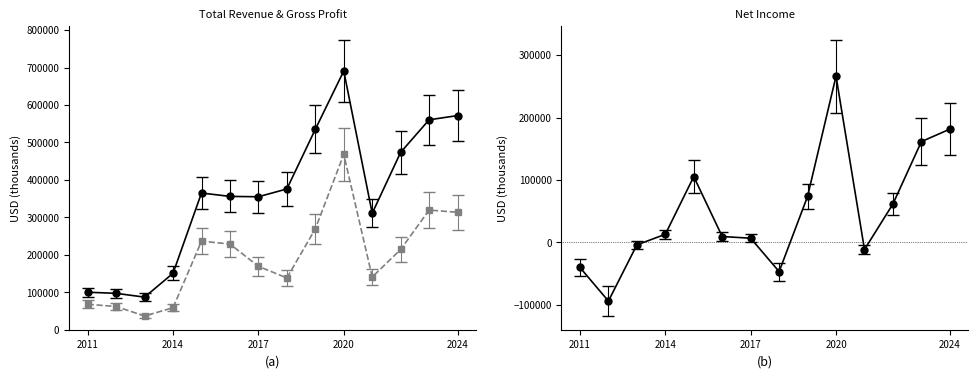

Between 2012 and 2019, which series saw the biggest shift?

Total Revenue